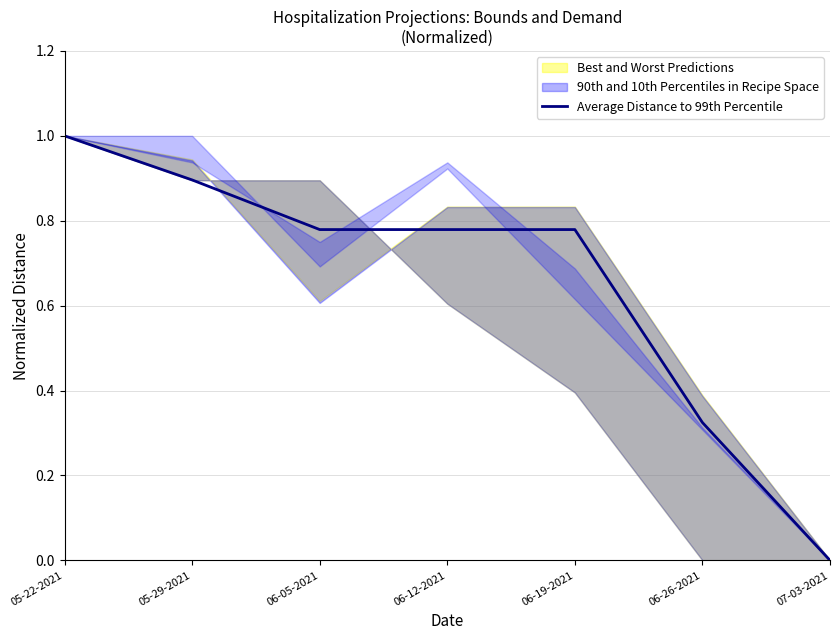

Is it true that the value at 05-22-2021 is 1.0?

True